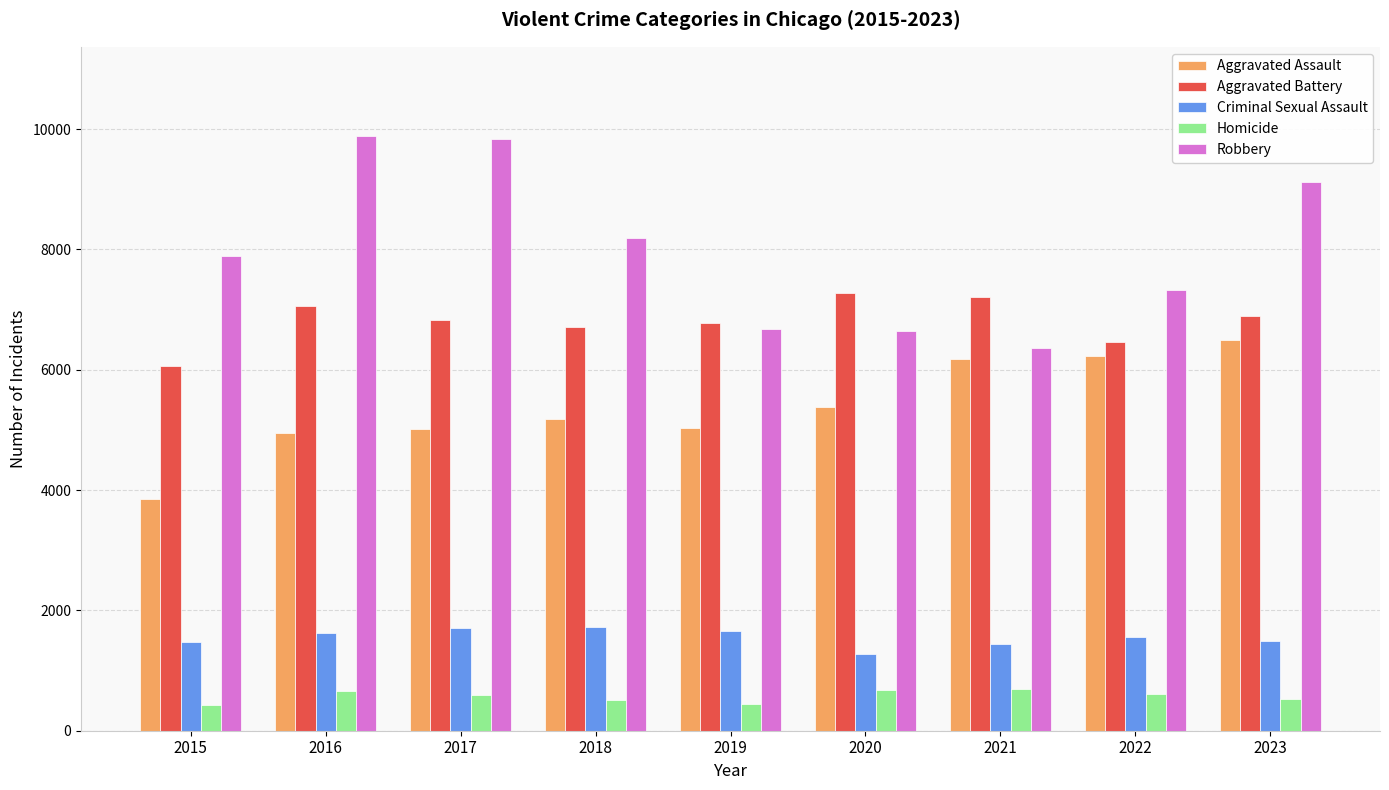

What value does the Robbery series have at 2015?

7895